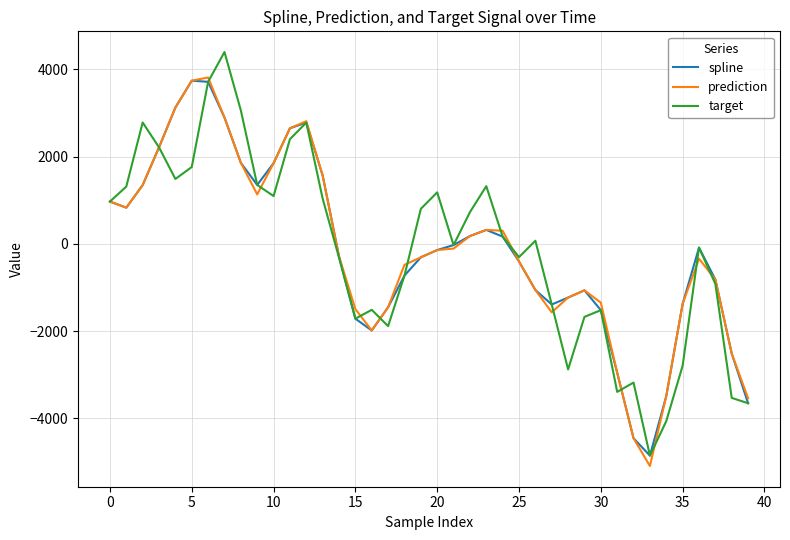

What is the maximum value for spline?

3737.7